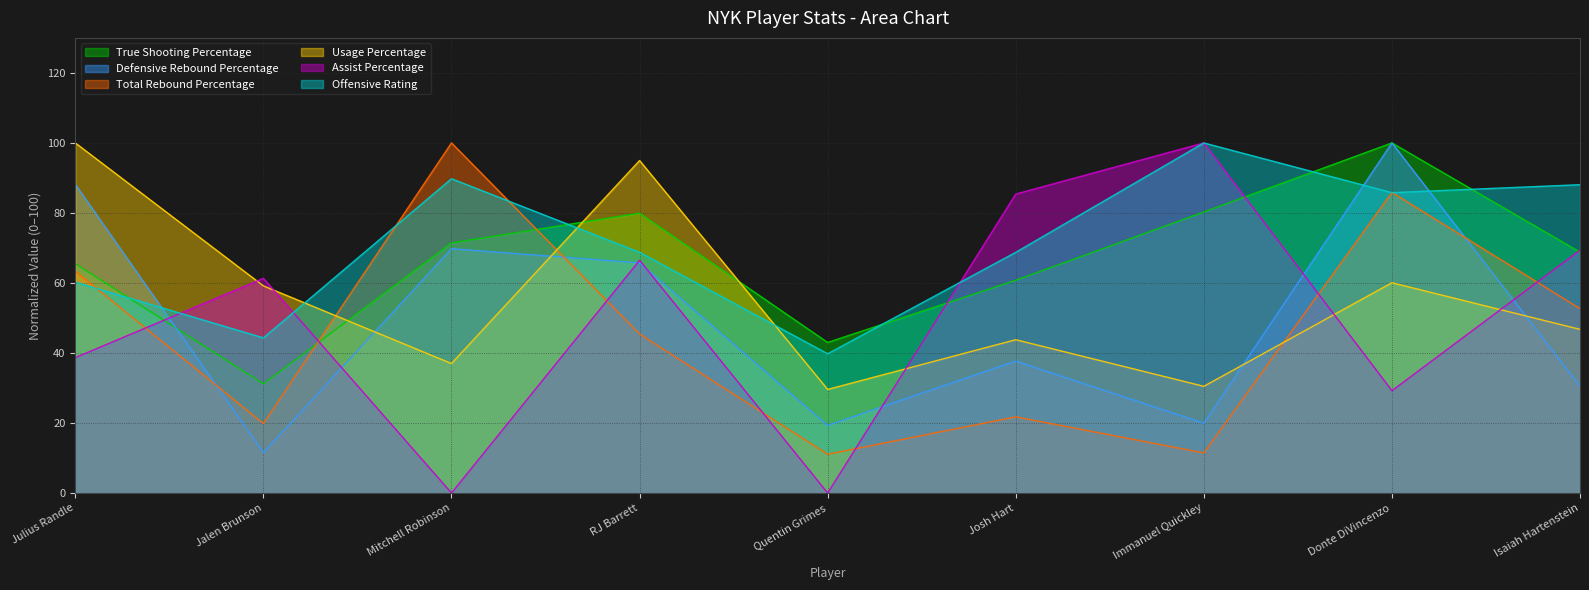

What is the maximum value shown in the chart?

100.0